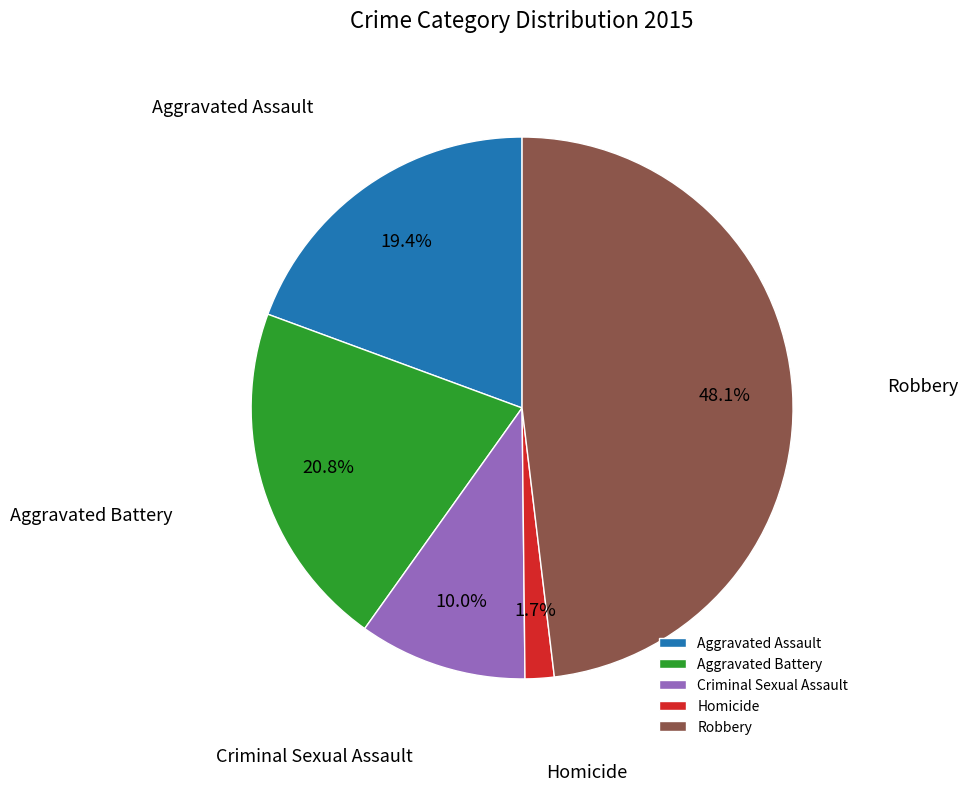

What percentage is the Aggravated Assault slice, to the nearest percent?

19%